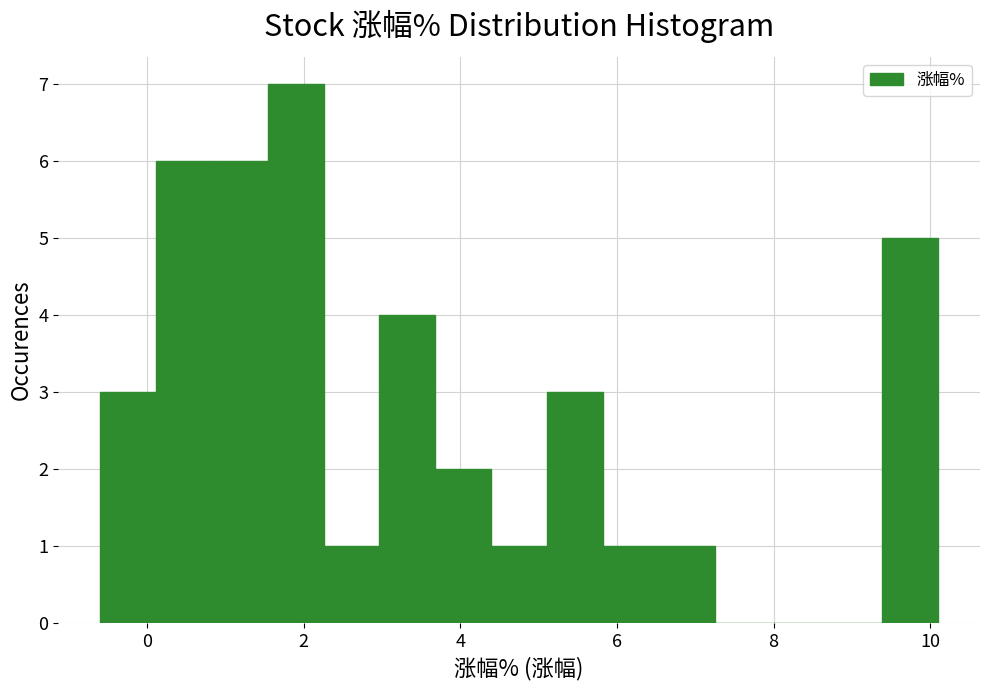

Around what value on the x-axis is the tallest bar? Give the approximate position of its centre, as read against the axis.

1.8